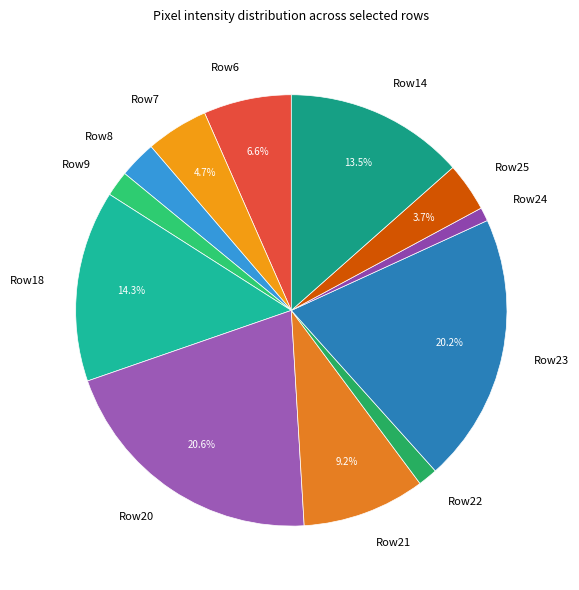

Combined, do Row9 and Row6 account for over 50%?

No